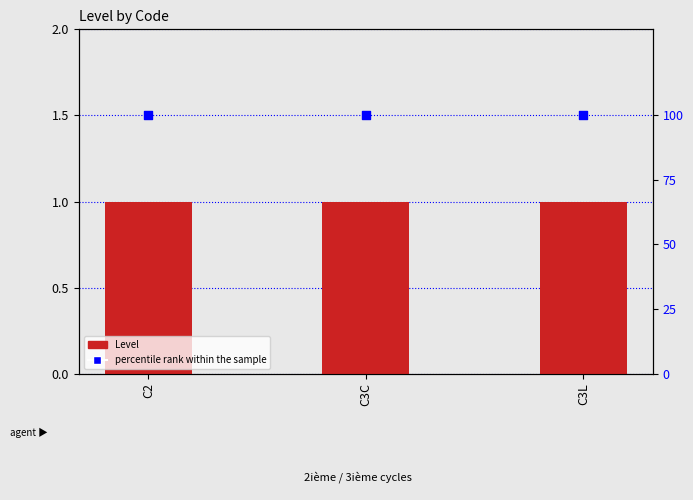

Which series contains the lowest Y value?

Level